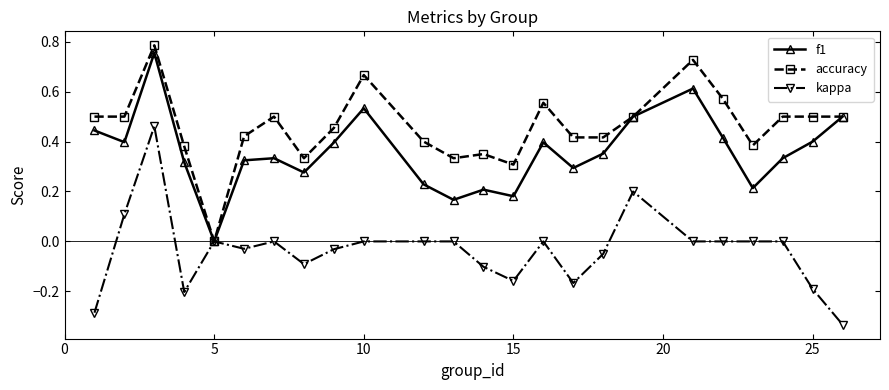

What is the sum of all kappa values?

-0.9